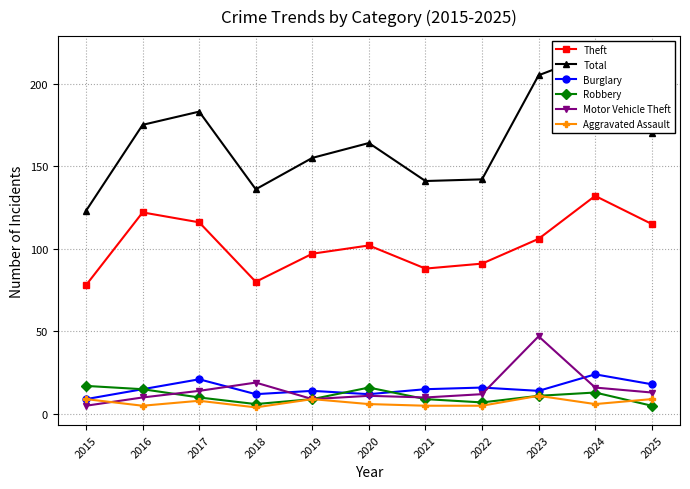

What is the minimum value for Theft?

78